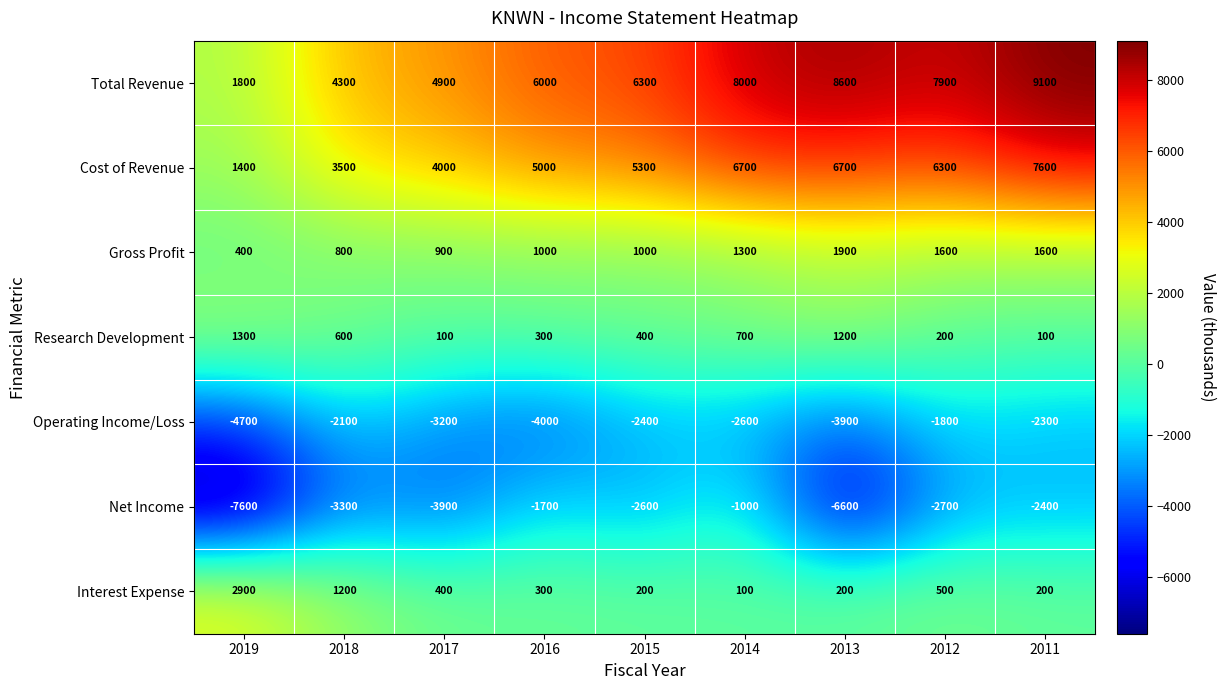

At 2013, list the series in order from largest to smallest.

Total Revenue, Cost of Revenue, Gross Profit, Research Development, Interest Expense, Operating Income/Loss, Net Income